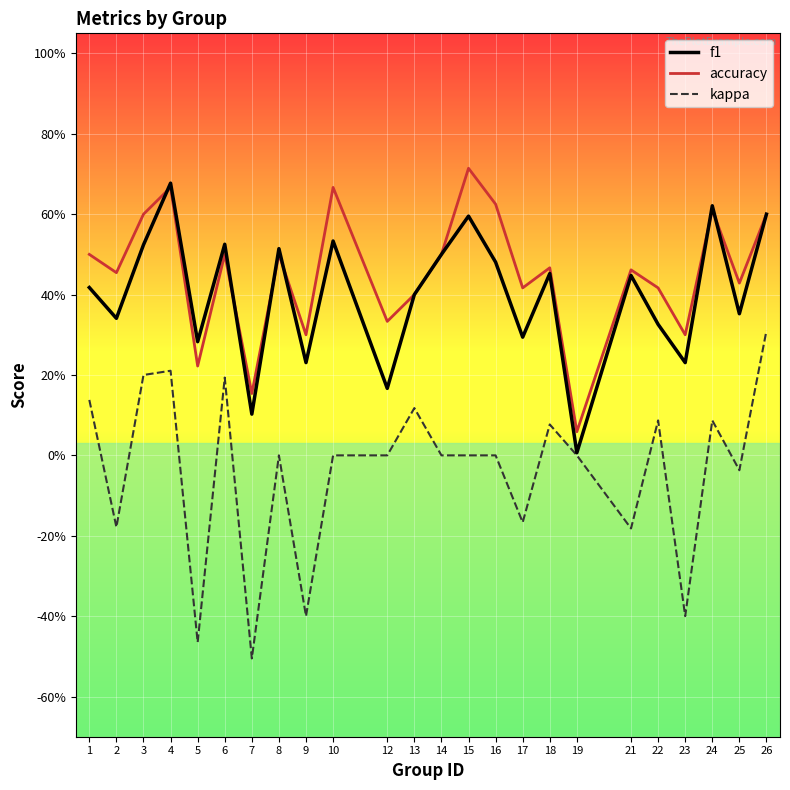

At which label is kappa closest to 0?

8